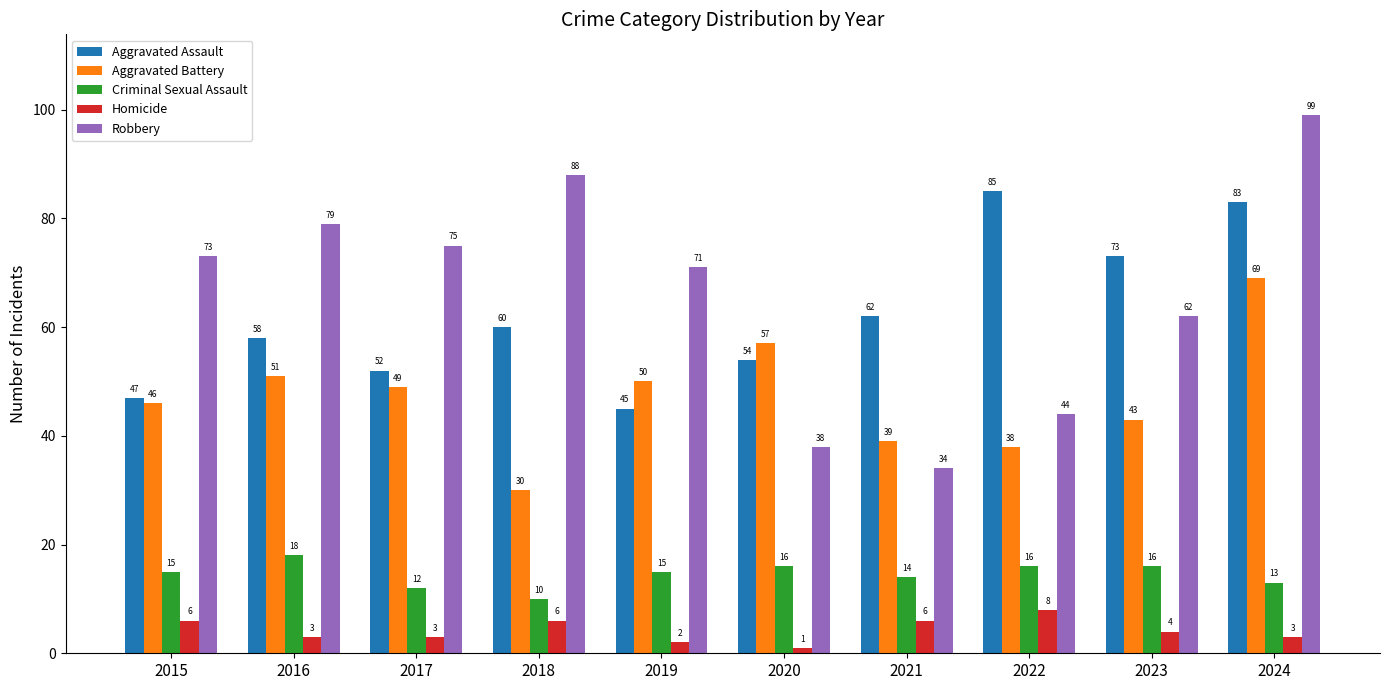

Are the bars grouped side by side (vs. stacked)?

Yes